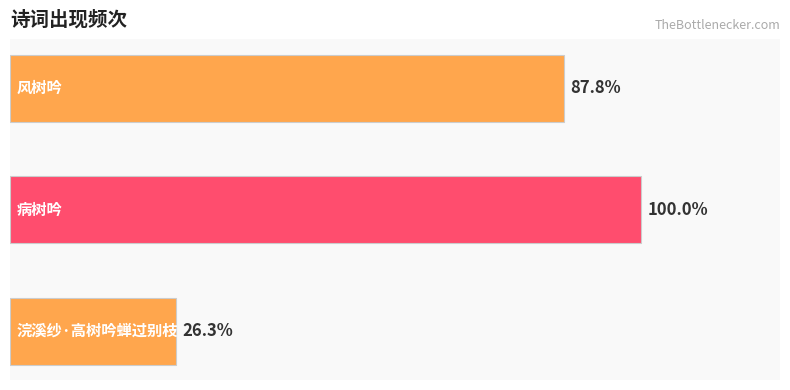

Does the chart contain stacked bars?

No